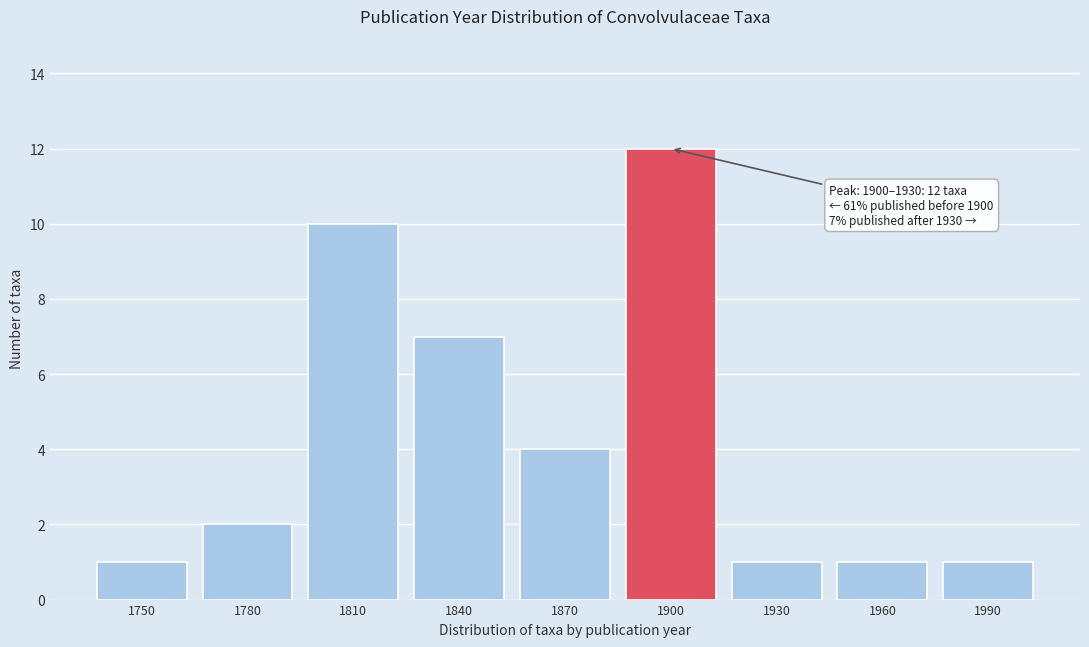

Reading left to right, what are all the values shown in this chart?

1750=1	1780=2	1810=10	1840=7	1870=4	1900=12	1930=1	1960=1	1990=1